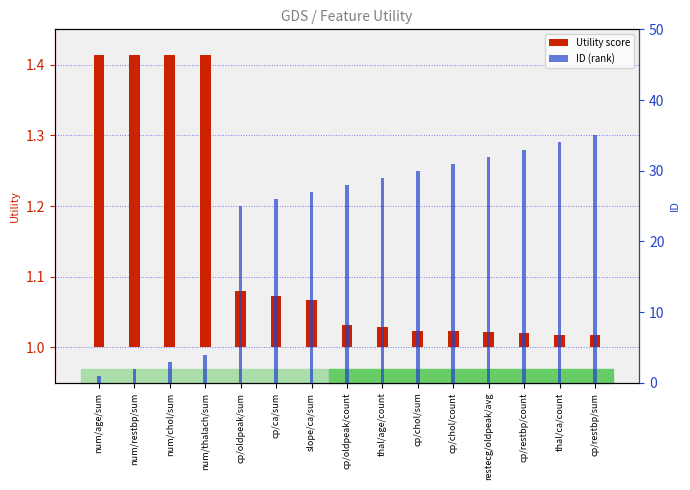

What is the value of the ID (rank) bar at the 9th from the left?

29.0